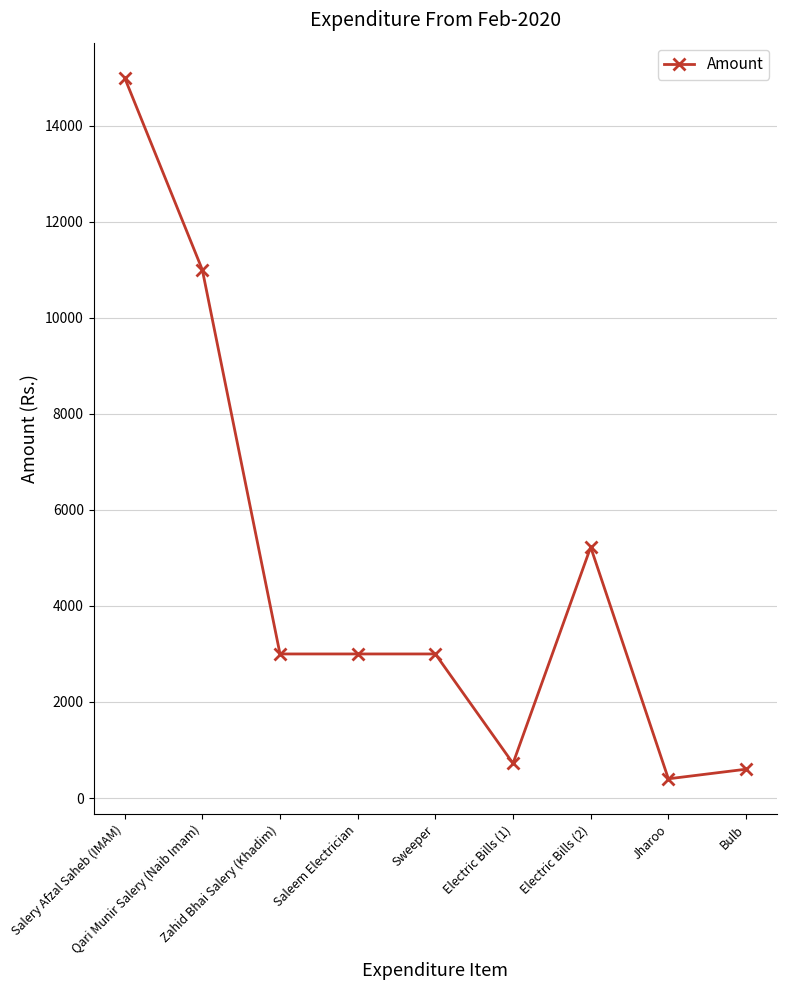

True or false: there are more than 2 points higher than both neighbors.

False